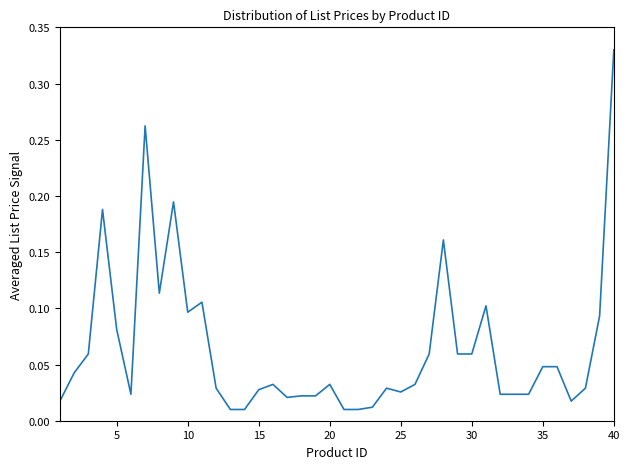

True or false: the data shows 0.1 at 10.

True